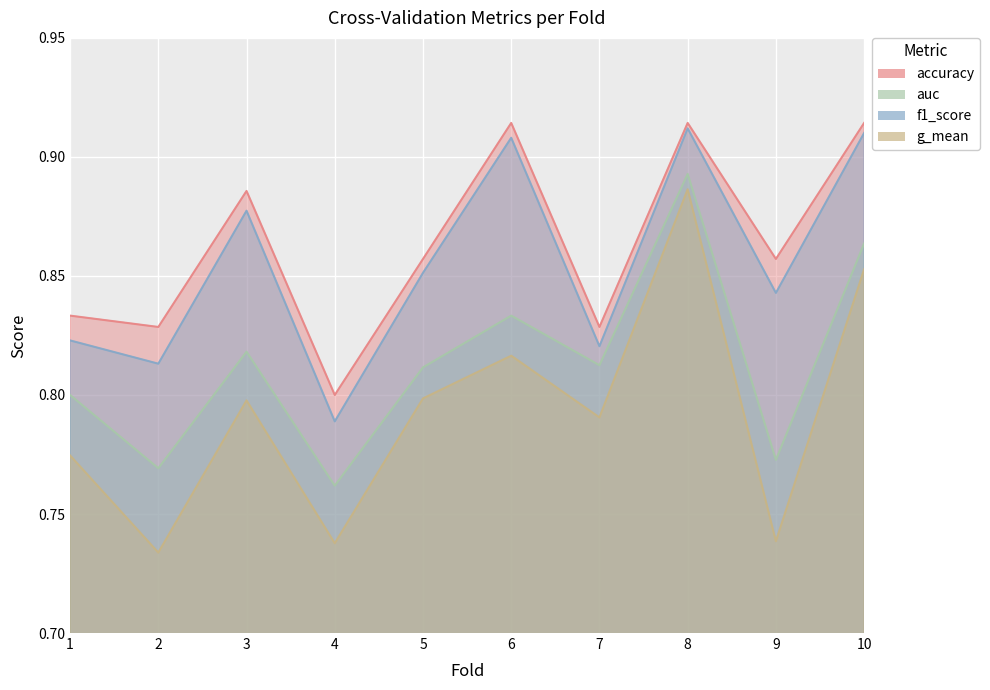

Which series has the widest spread of values?

g_mean